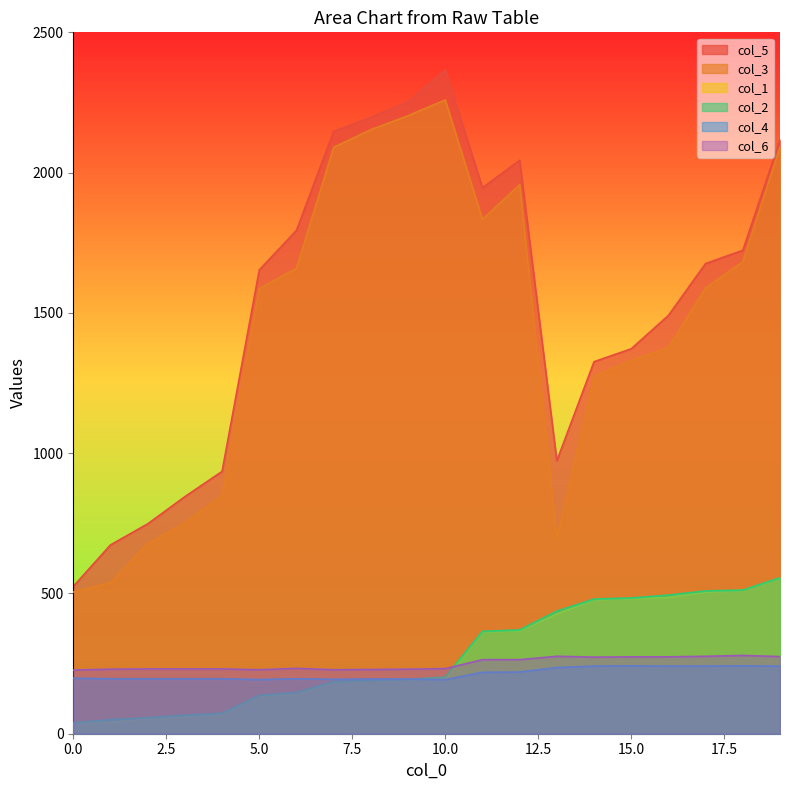

What is the greatest value displayed?

2366.0